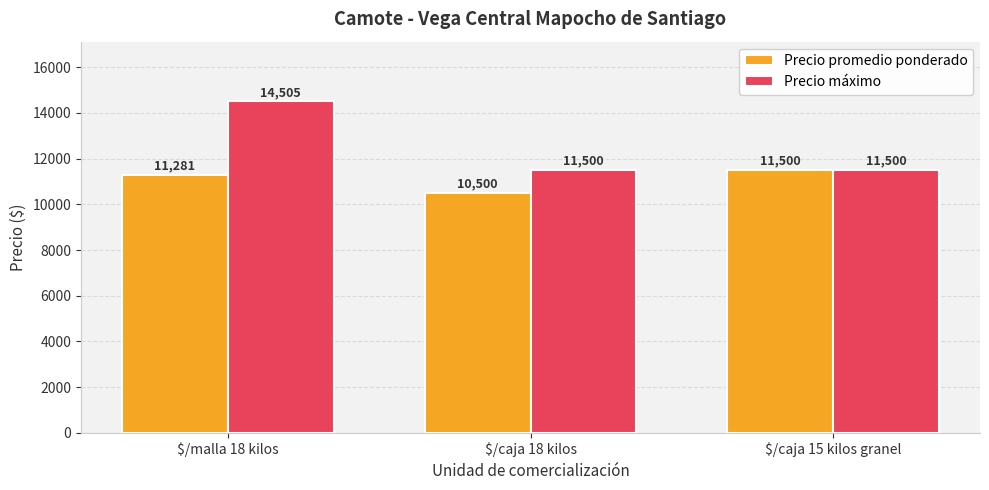

What value does the Precio máximo series have at $/malla 18 kilos, to the nearest 100?

14500